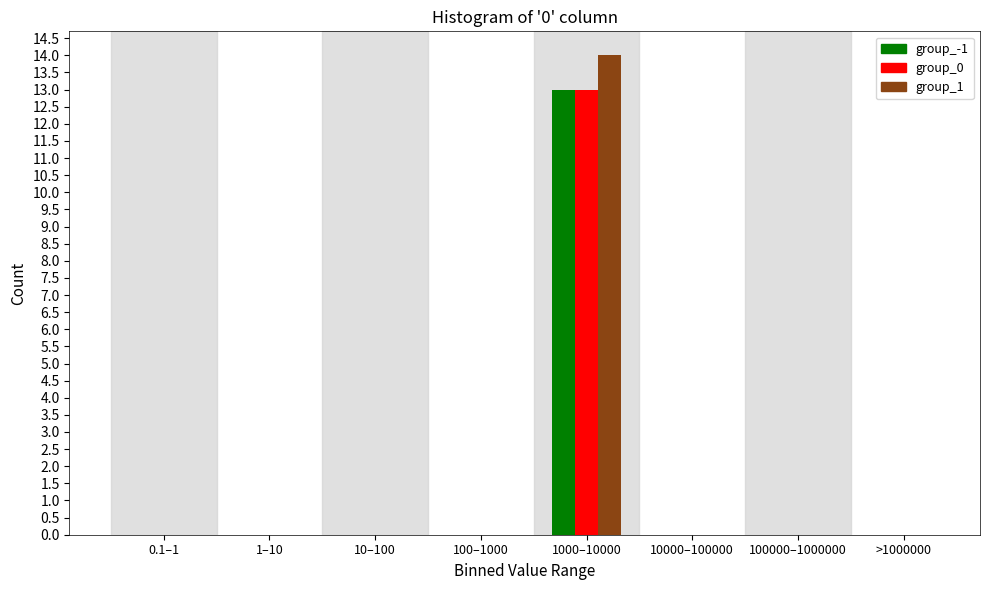

Reading right to left, extract all data points from this chart.

group_-1: >1000000=0	100000–1000000=0	10000–100000=0	1000–10000=13	100–1000=0	10–100=0	1–10=0	0.1–1=0
group_0: >1000000=0	100000–1000000=0	10000–100000=0	1000–10000=13	100–1000=0	10–100=0	1–10=0	0.1–1=0
group_1: >1000000=0	100000–1000000=0	10000–100000=0	1000–10000=14	100–1000=0	10–100=0	1–10=0	0.1–1=0